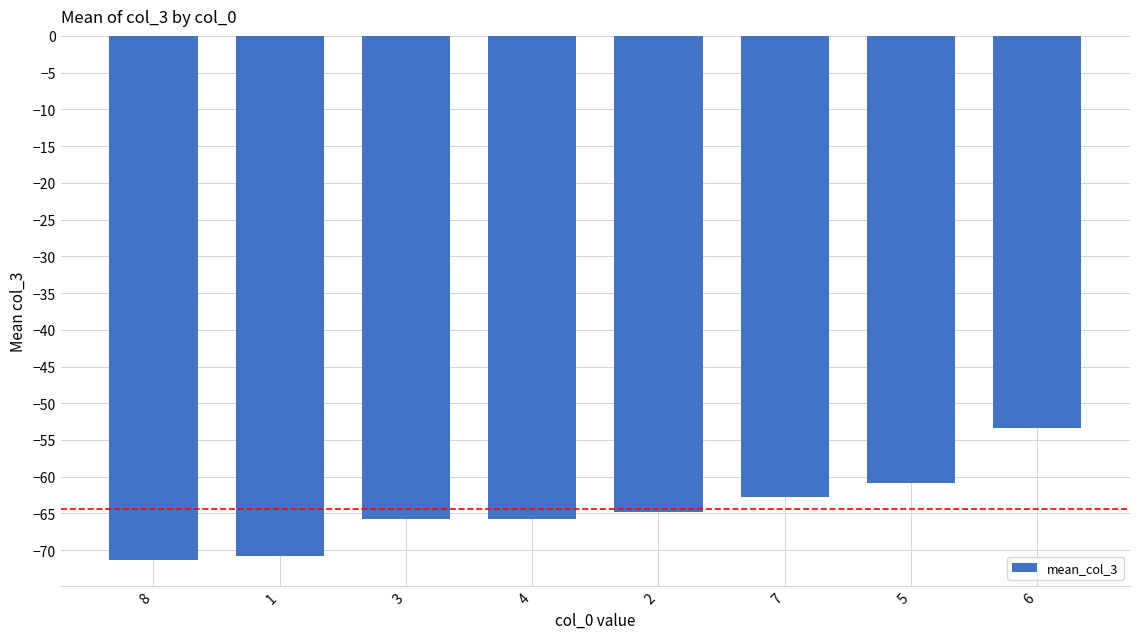

What is the label of the 5th bar from the left?

2